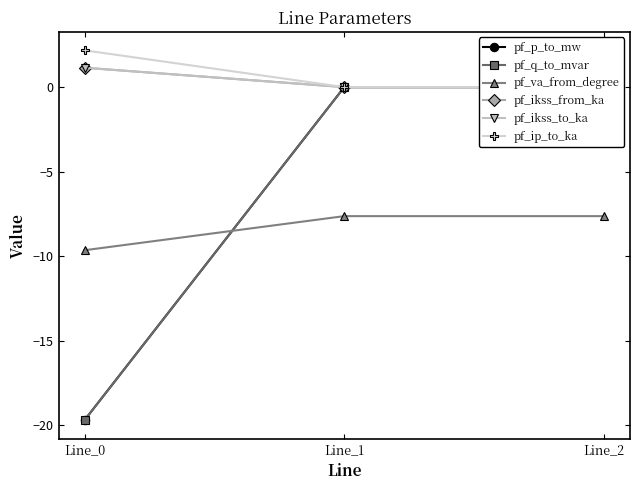

How many data points in pf_q_to_mvar are above 0?

2